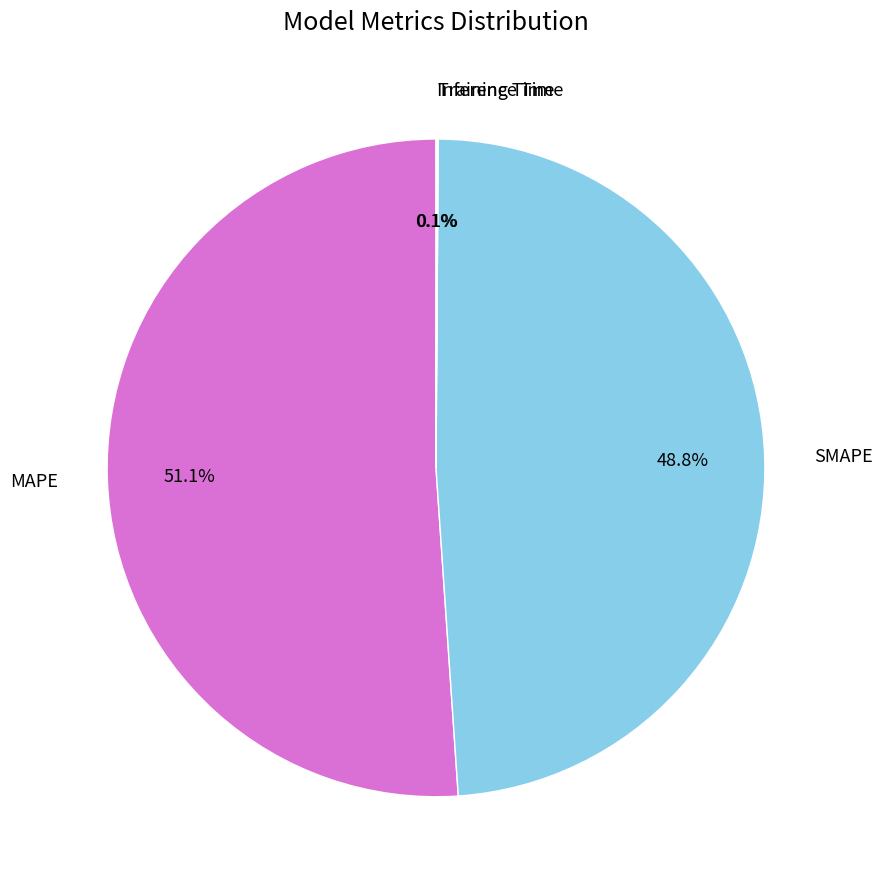

Which slice is the largest?

MAPE